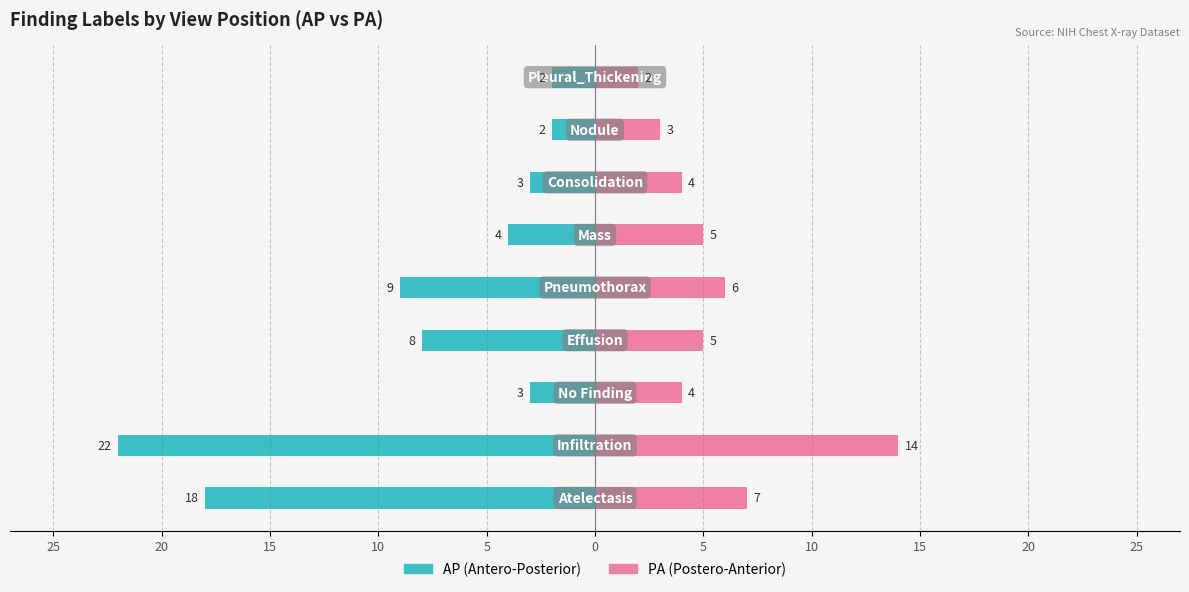

What is the difference between the maximum and minimum values in the AP series?

20